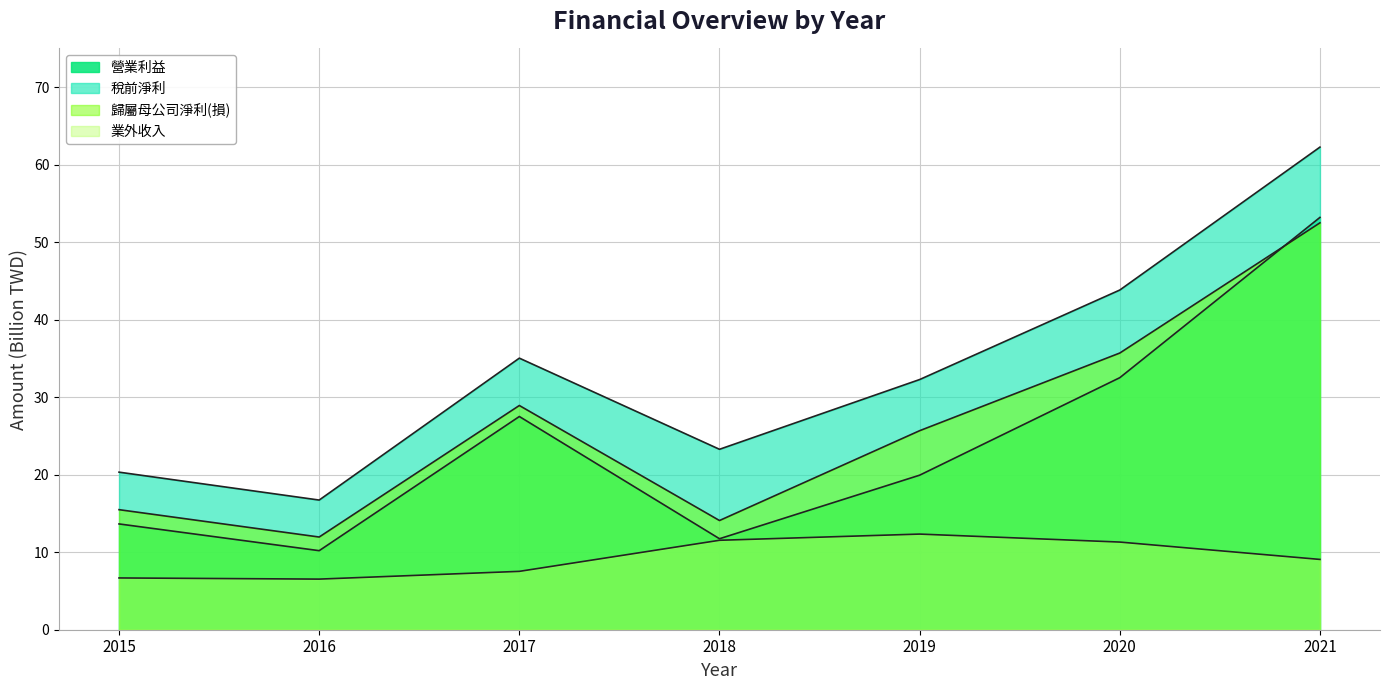

The 營業利益 series shows 56.7 at 2020. True or false?

False